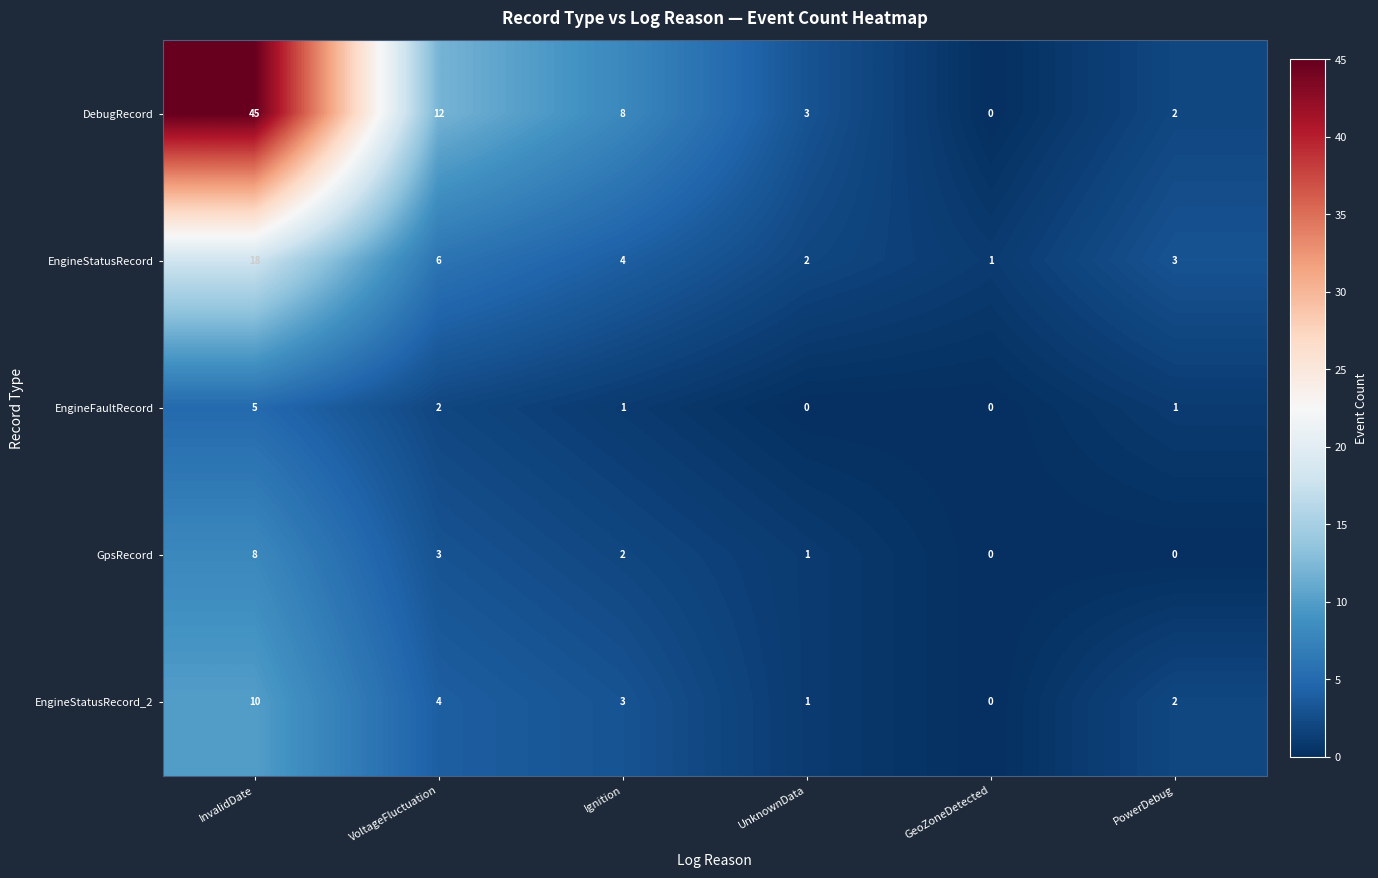

The value of EngineStatusRecord at PowerDebug is 4. True or false?

False